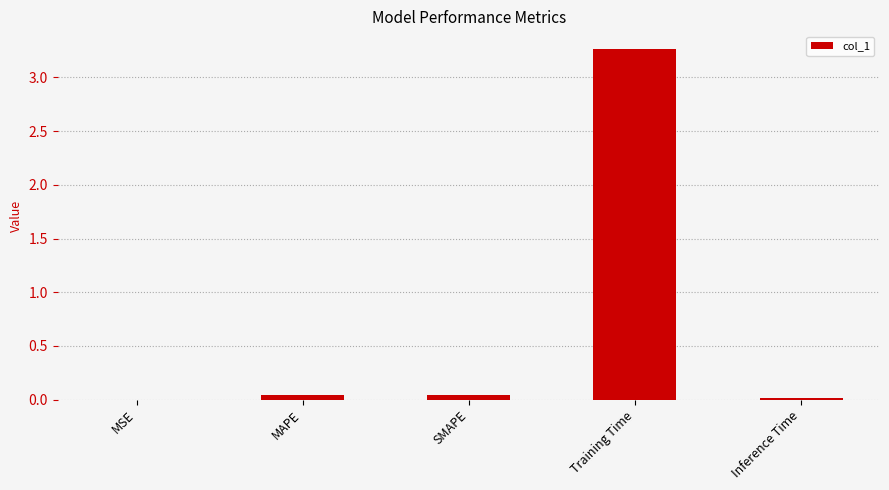

True or false: the data shows 4.3 at Training Time.

False